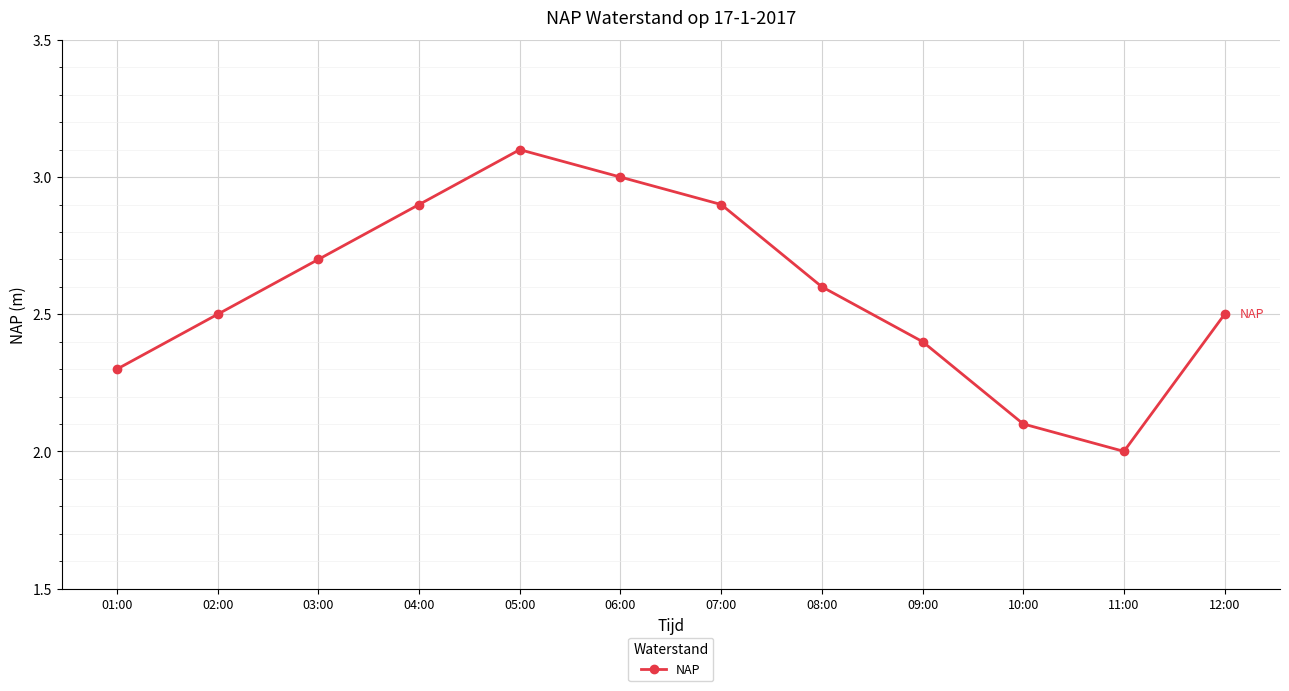

Is it true that the value at 06:00 is 3.0?

True